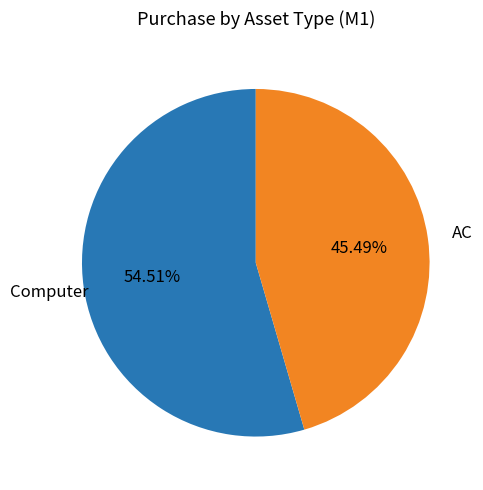

Does any single category account for the majority?

Yes